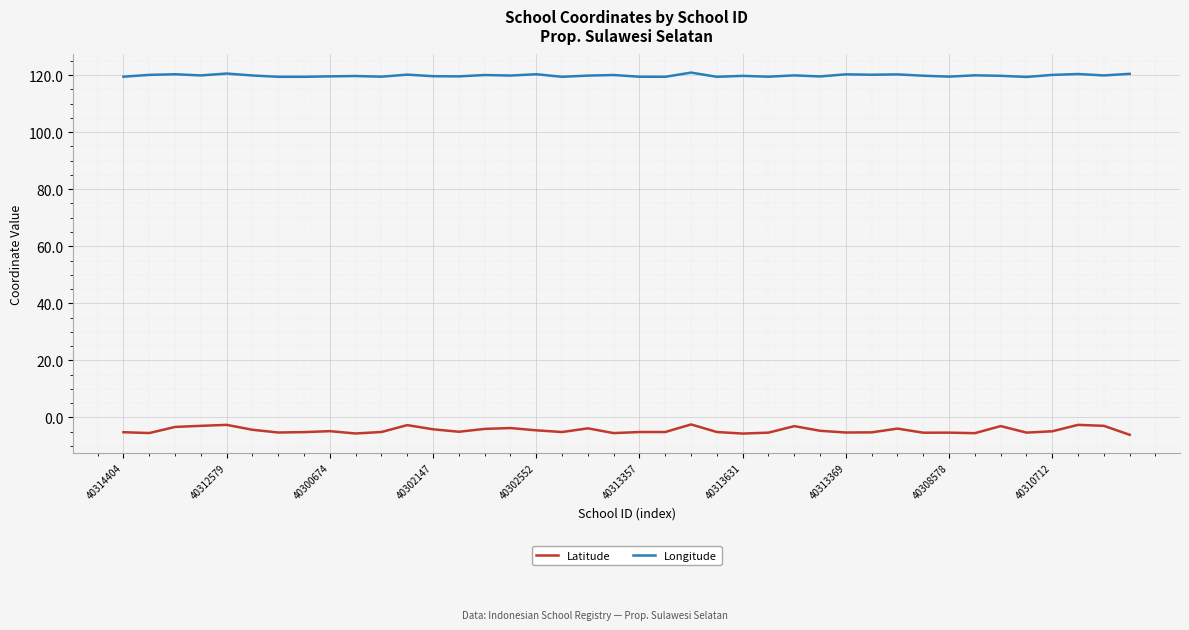

What is the minimum value shown in the chart?

-6.1